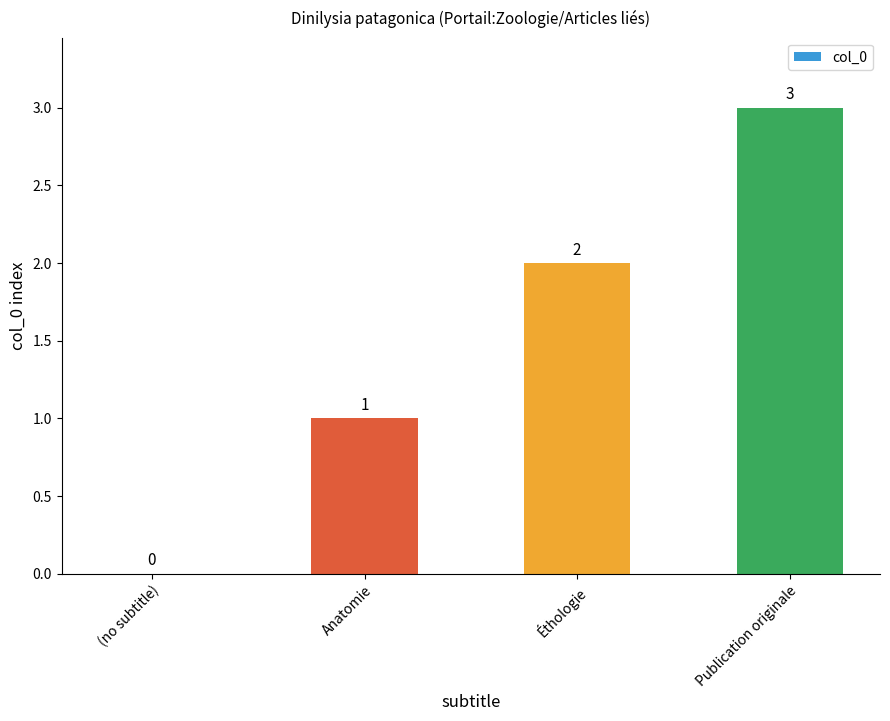

The chart shows a value of 1 at (no subtitle). True or false?

False